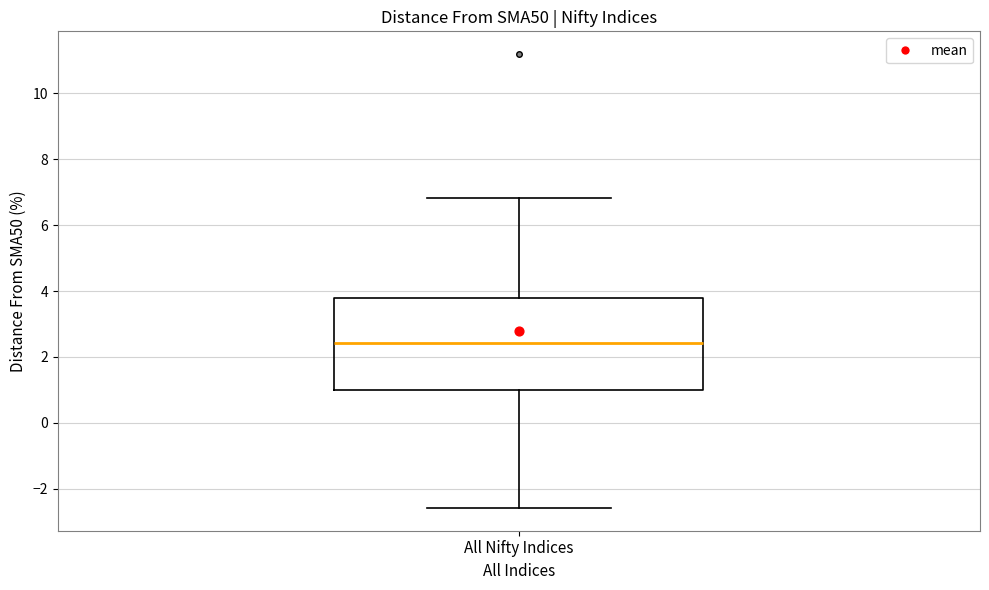

Where is the lower edge of the box for All Nifty Indices on the y-axis? The values are not printed on the chart, so give them approximately, as read against the axis.

1.0